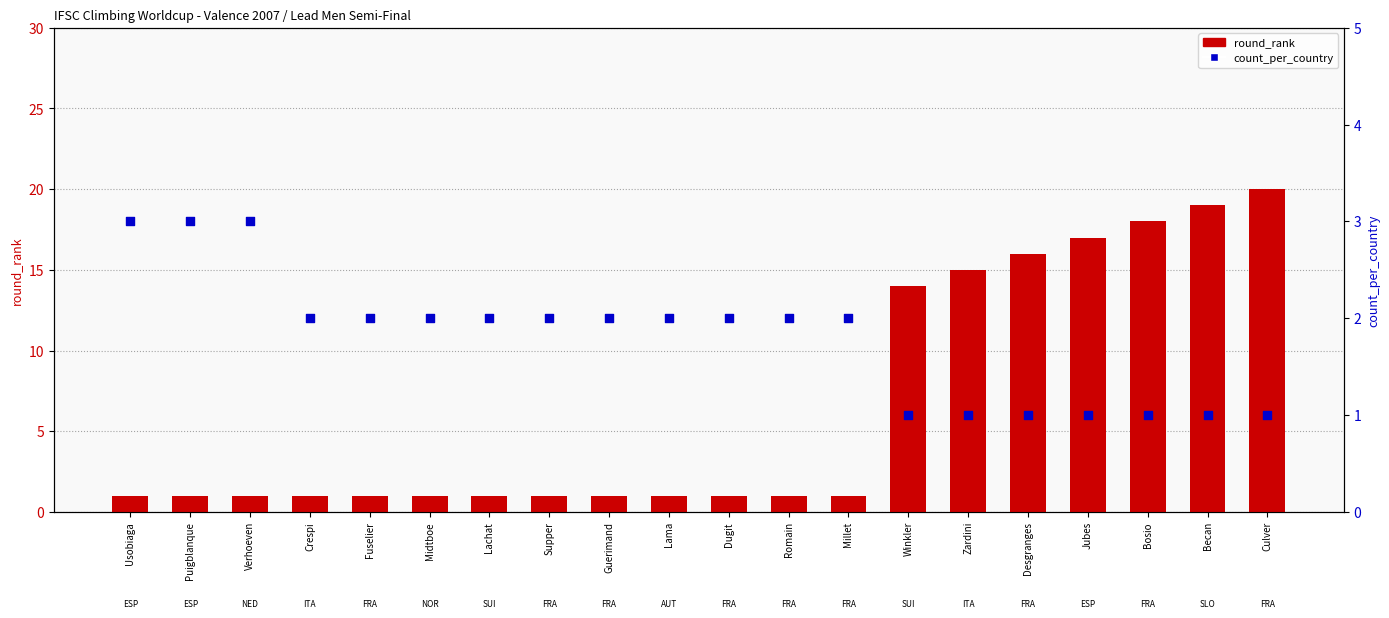

Which series contains the highest Y value?

round_rank